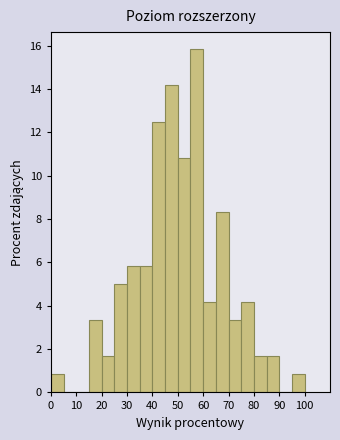

What is the height of the bar covering 0 to 5 on the x-axis? The values are not printed on the chart, so give them approximately, as read against the axis.

0.8